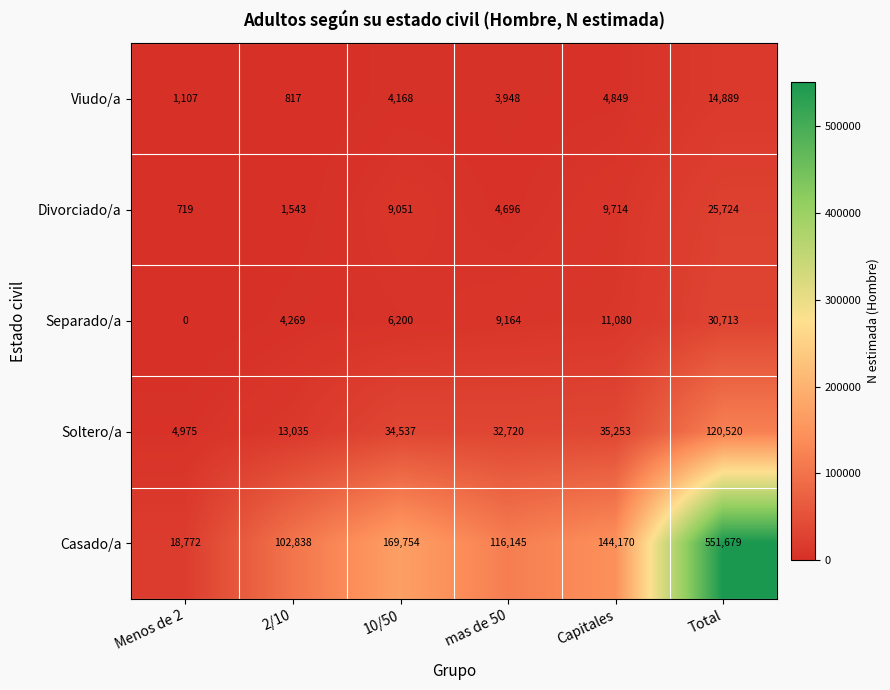

At which label does Separado/a reach its peak?

Total